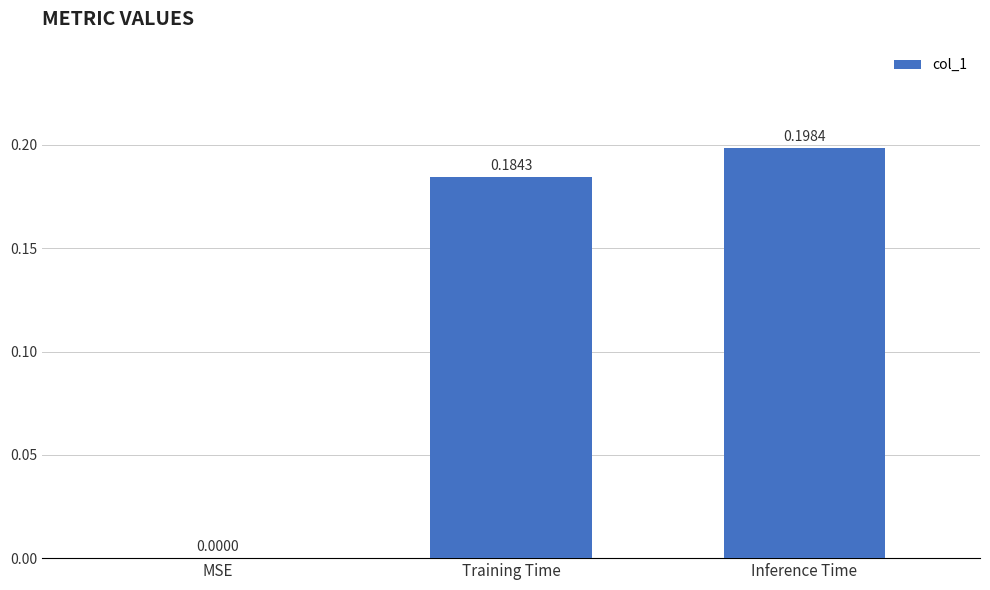

Where is the data nearest to the value 0?

MSE